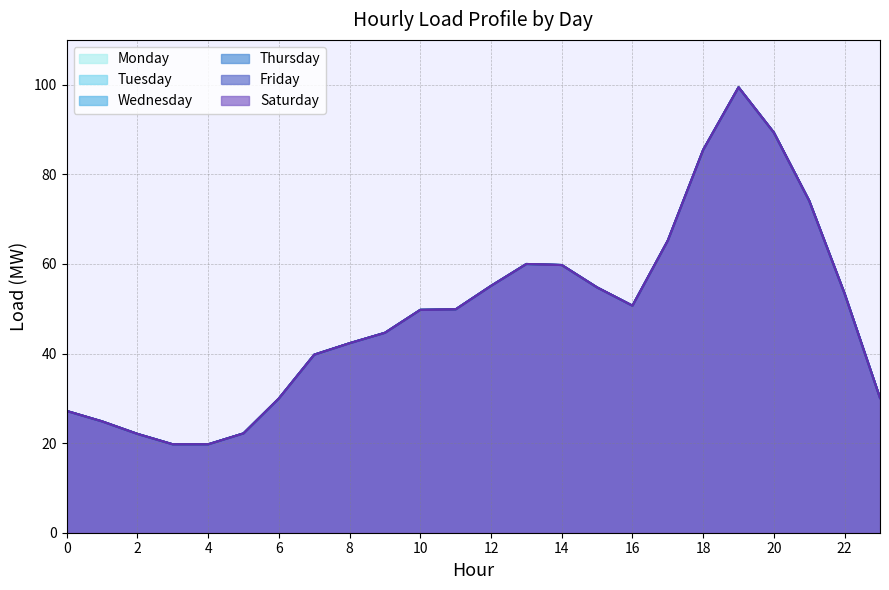

True or false: Wednesday and Monday cross at least once.

False